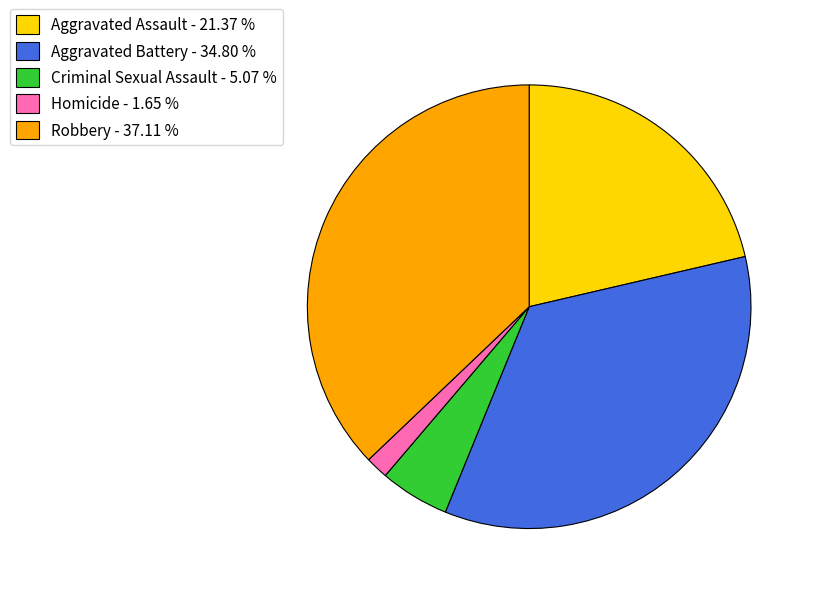

Is there a majority slice in this chart?

No